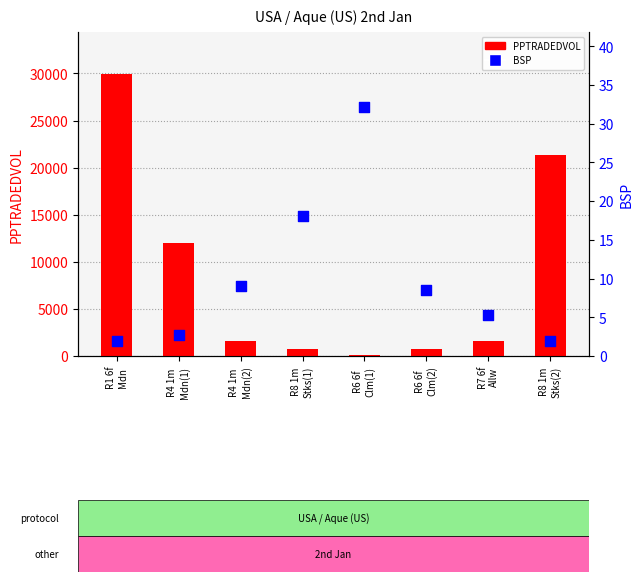

At how many categories does at least one series exceed 18706?

2